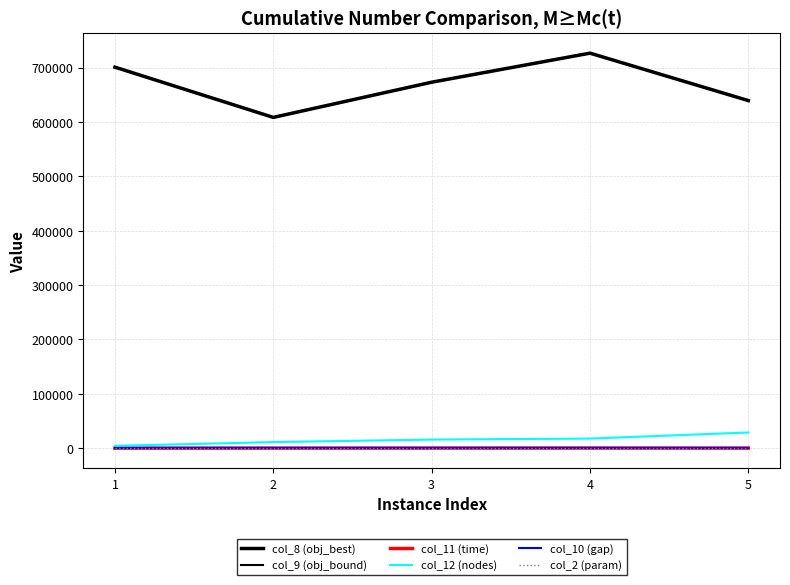

Which series has the largest range (max minus min)?

col_8 (obj_best)